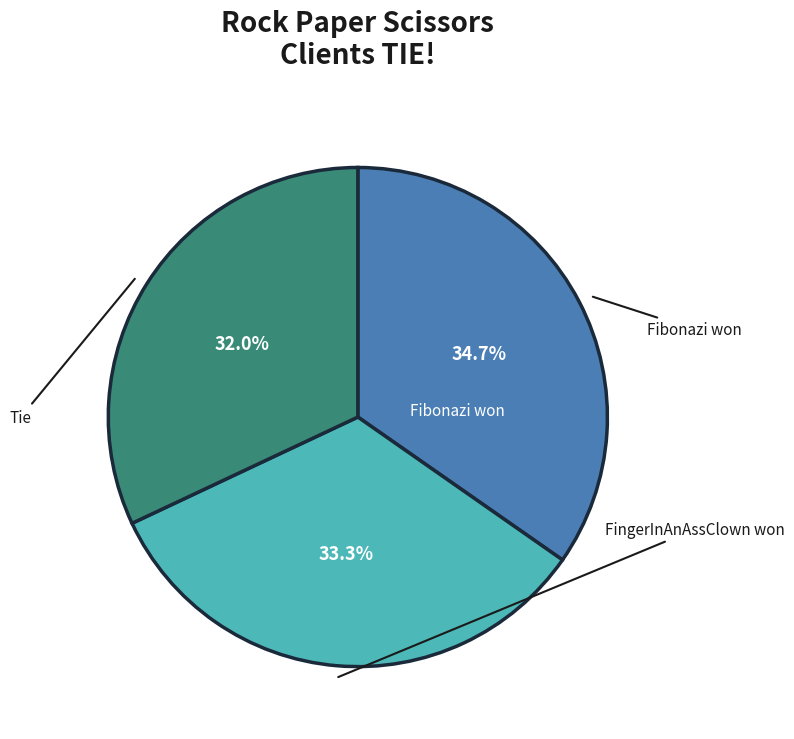

Count the number of slices in the pie.

3